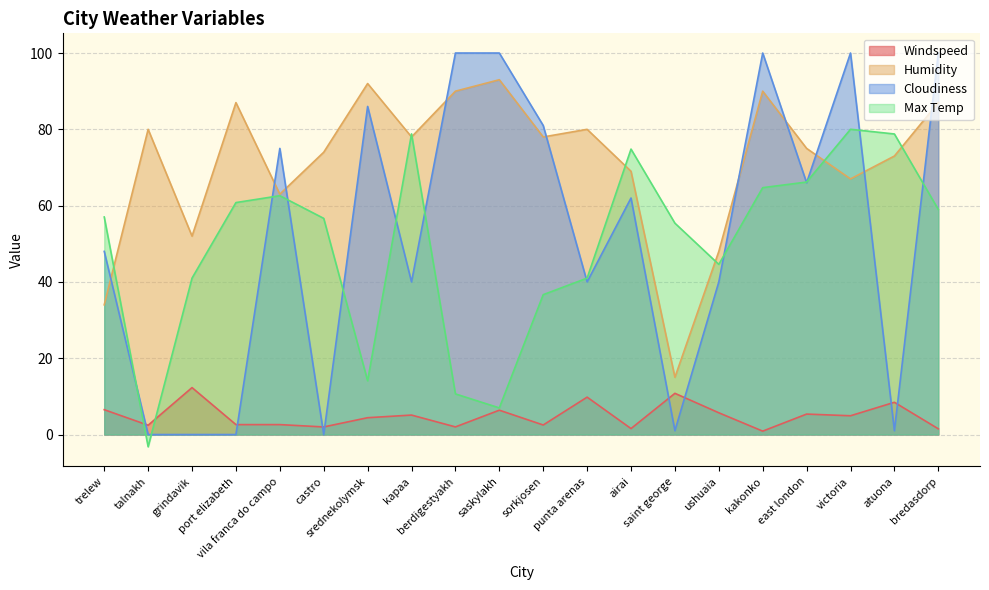

The Humidity series shows 15.0 at saint george. True or false?

True